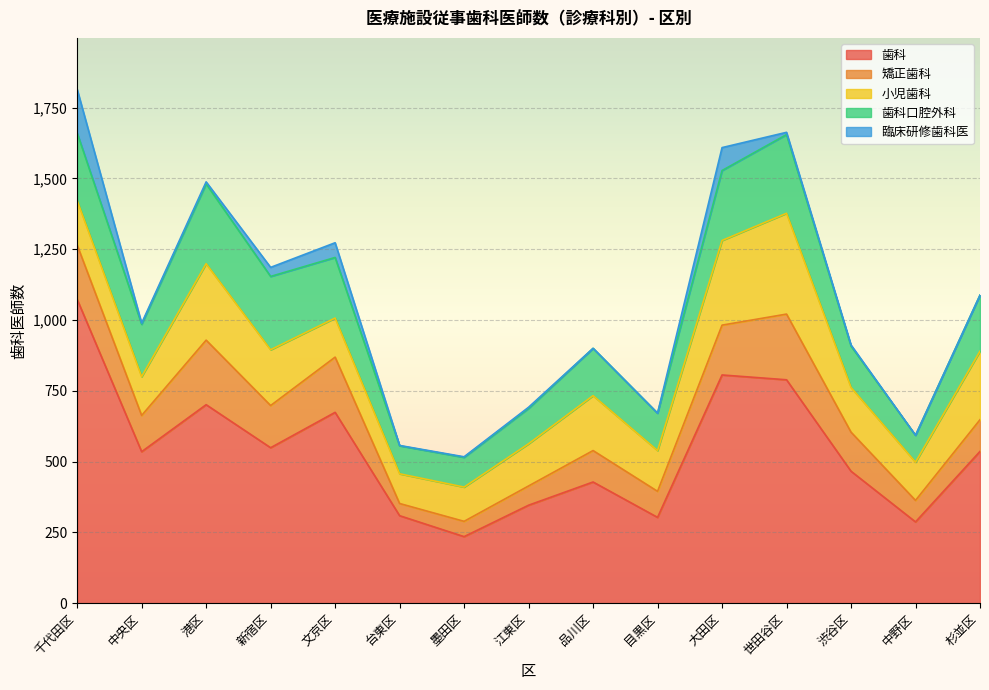

Reading right to left, transcribe all the data shown in this chart.

歯科: 杉並区=536	中野区=287	渋谷区=466	世田谷区=789	大田区=806	目黒区=303	品川区=428	江東区=346	墨田区=235	台東区=309	文京区=674	新宿区=549	港区=701	中央区=535	千代田区=1073
矯正歯科: 杉並区=112	中野区=76	渋谷区=138	世田谷区=232	大田区=176	目黒区=92	品川区=111	江東区=68	墨田区=54	台東区=43	文京区=195	新宿区=149	港区=228	中央区=128	千代田区=192
小児歯科: 杉並区=242	中野区=135	渋谷区=158	世田谷区=356	大田区=299	目黒区=144	品川区=194	江東区=149	墨田区=121	台東区=105	文京区=138	新宿区=197	港区=270	中央区=137	千代田区=157
歯科口腔外科: 杉並区=198	中野区=95	渋谷区=146	世田谷区=278	大田区=247	目黒区=132	品川区=167	江東区=125	墨田区=105	台東区=99	文京区=214	新宿区=259	港区=282	中央区=185	千代田区=239
臨床研修歯科医: 杉並区=0	中野区=0	渋谷区=4	世田谷区=8	大田区=81	目黒区=0	品川区=0	江東区=4	墨田区=2	台東区=1	文京区=52	新宿区=32	港区=7	中央区=4	千代田区=154